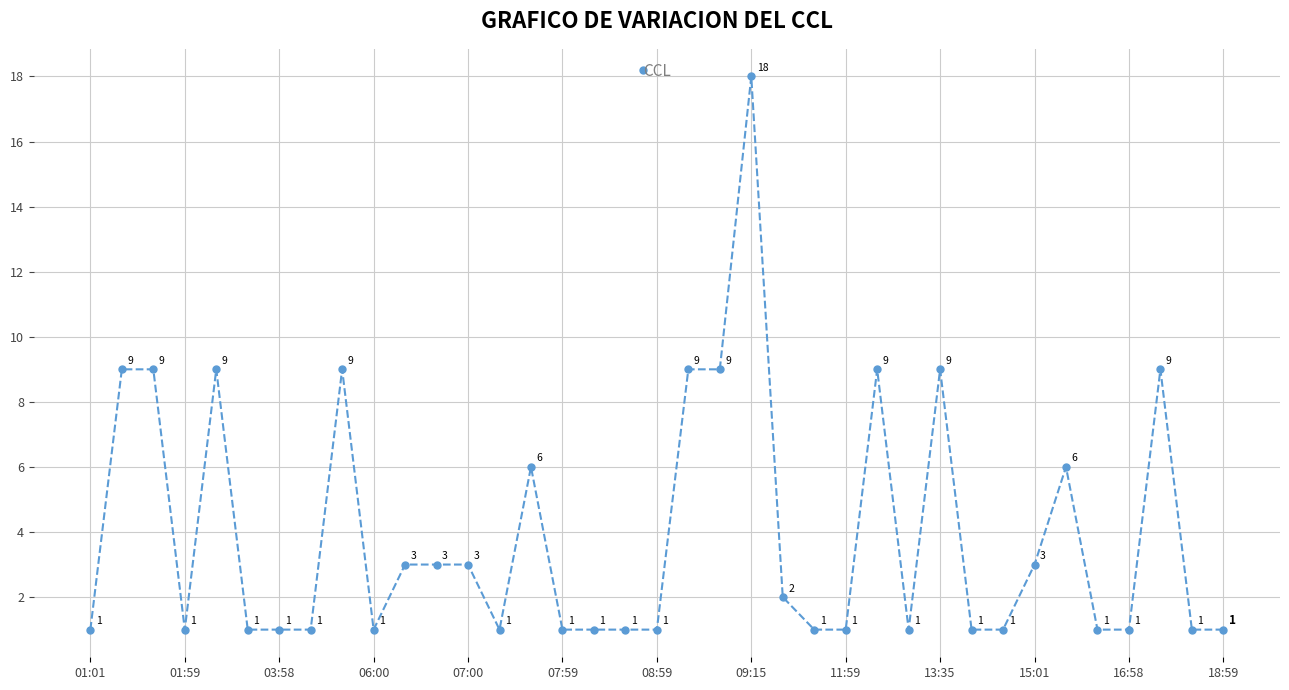

What is the greatest value displayed?

18